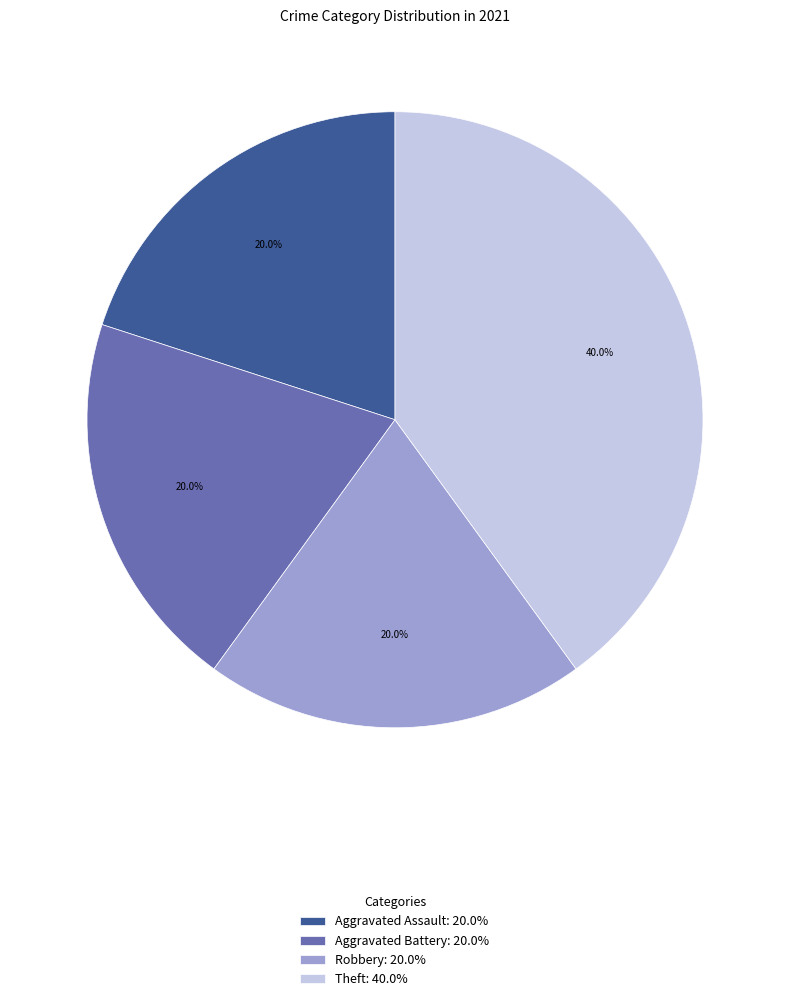

What is the ratio of the value at Aggravated Battery: 20.0% to the value at Theft: 40.0%?

0.5